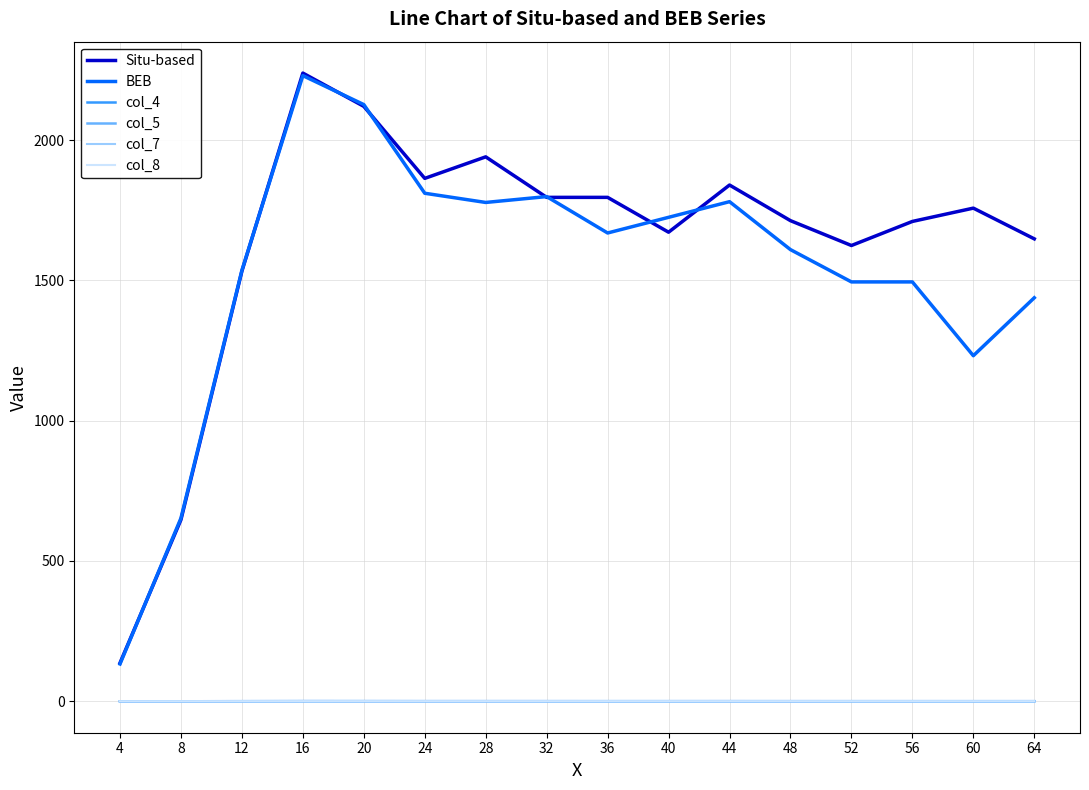

Is it true that col_5 equals 0.4 at 48?

True